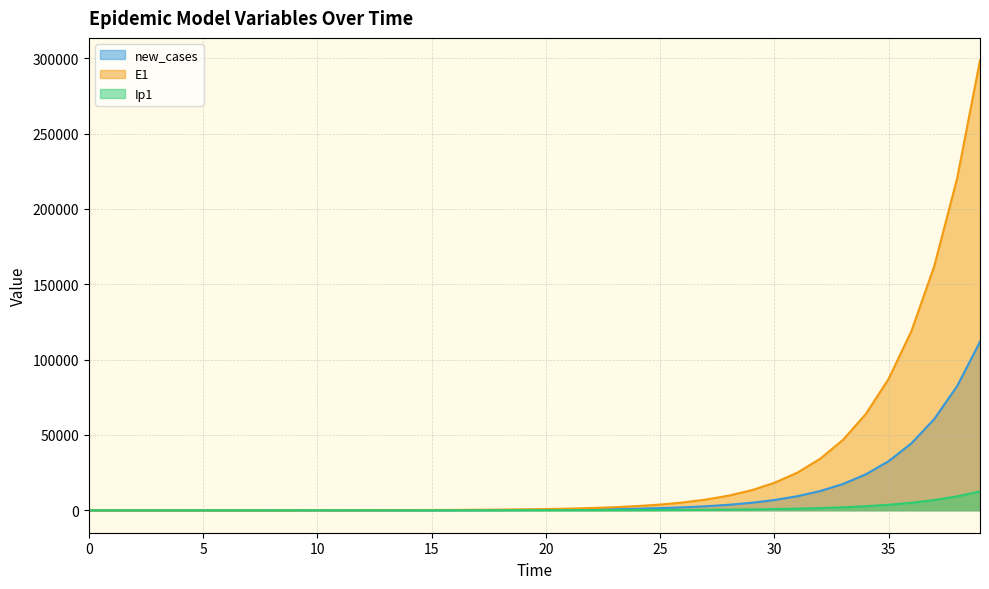

The E1 series shows 3758.9 at 25. True or false?

True